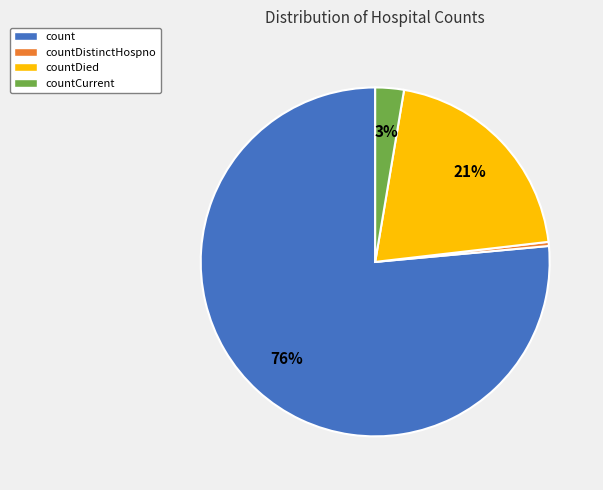

Is there a majority slice in this chart?

Yes